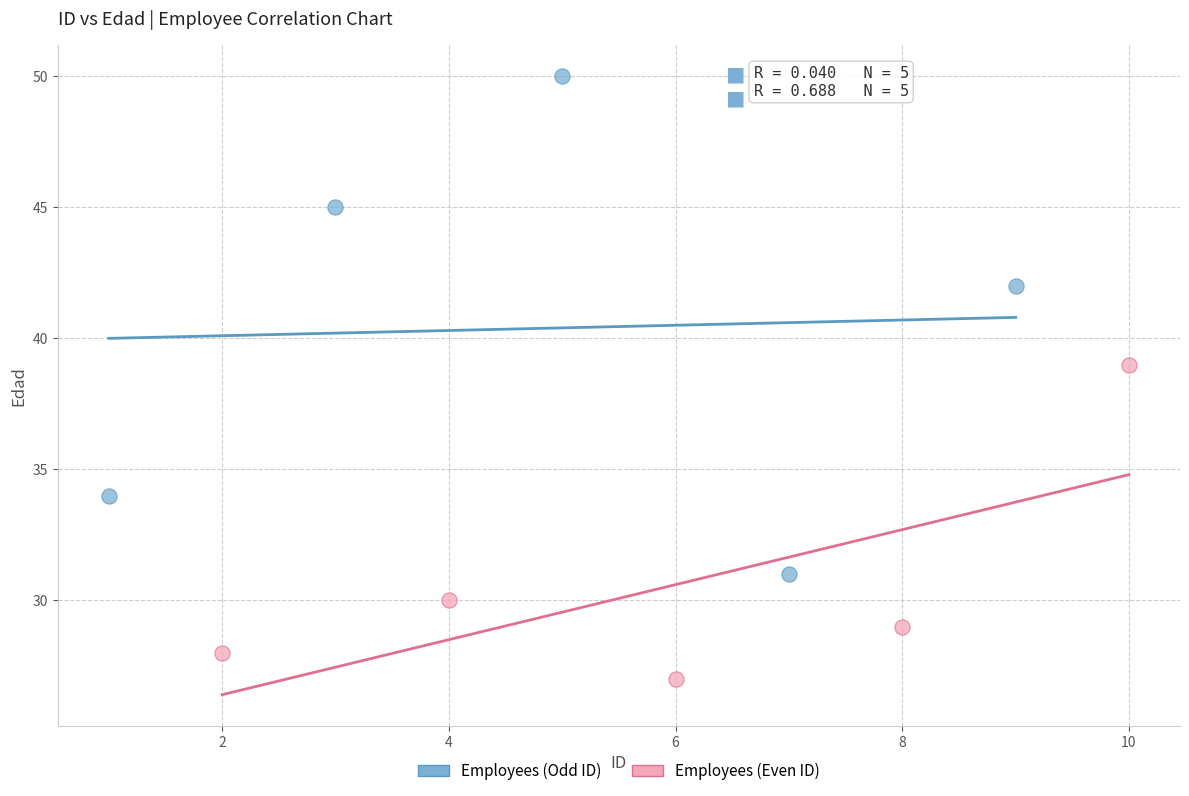

What are all the series names shown in the legend?

Employees (Odd ID), Employees (Even ID)